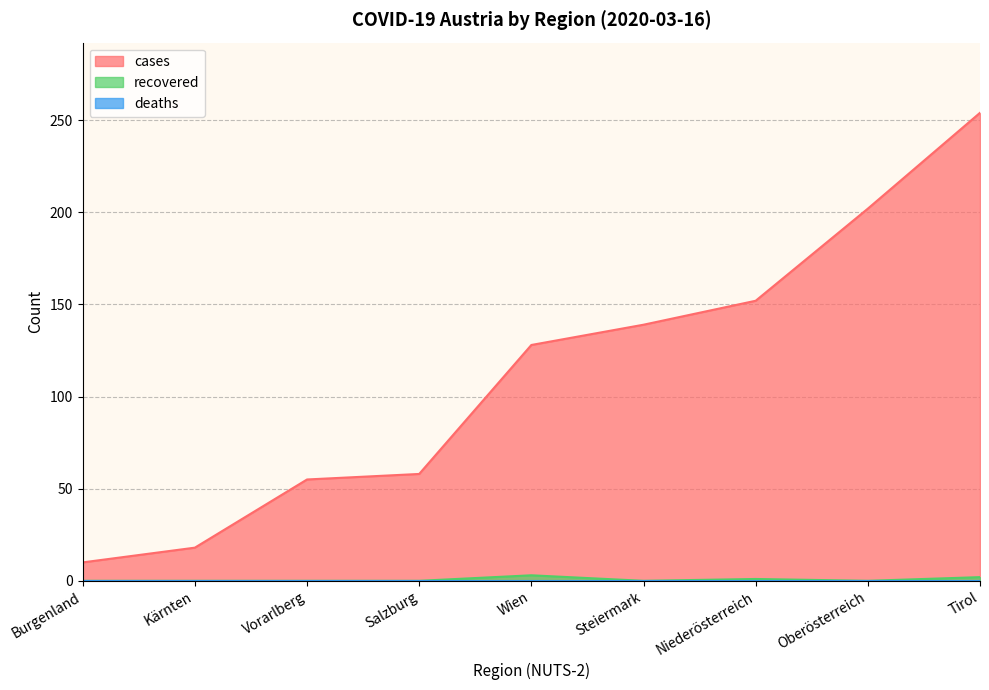

How many interior local peaks does the recovered series have?

2